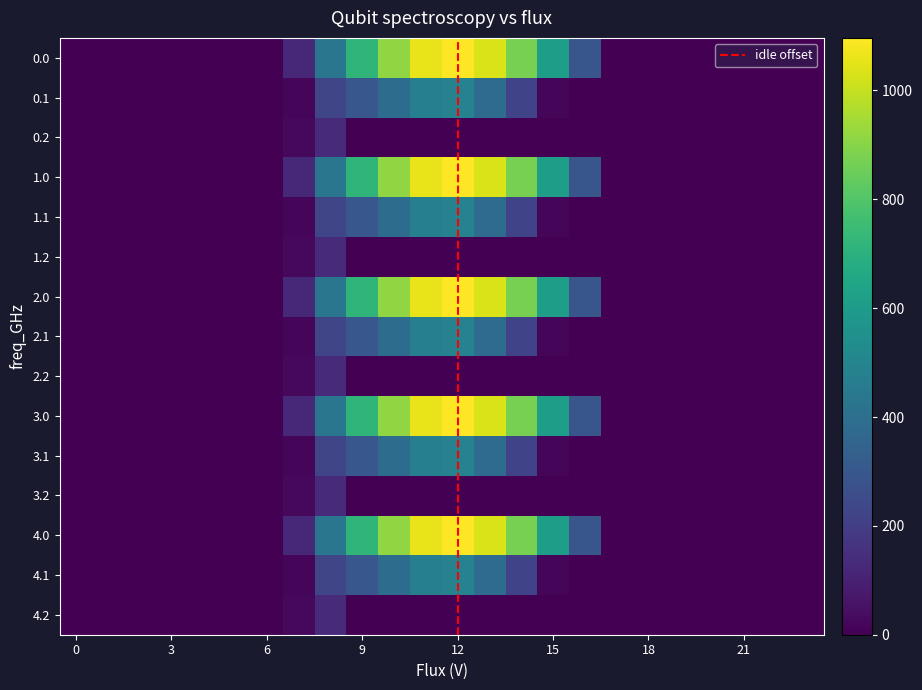

Which category has the highest value across all series?

12